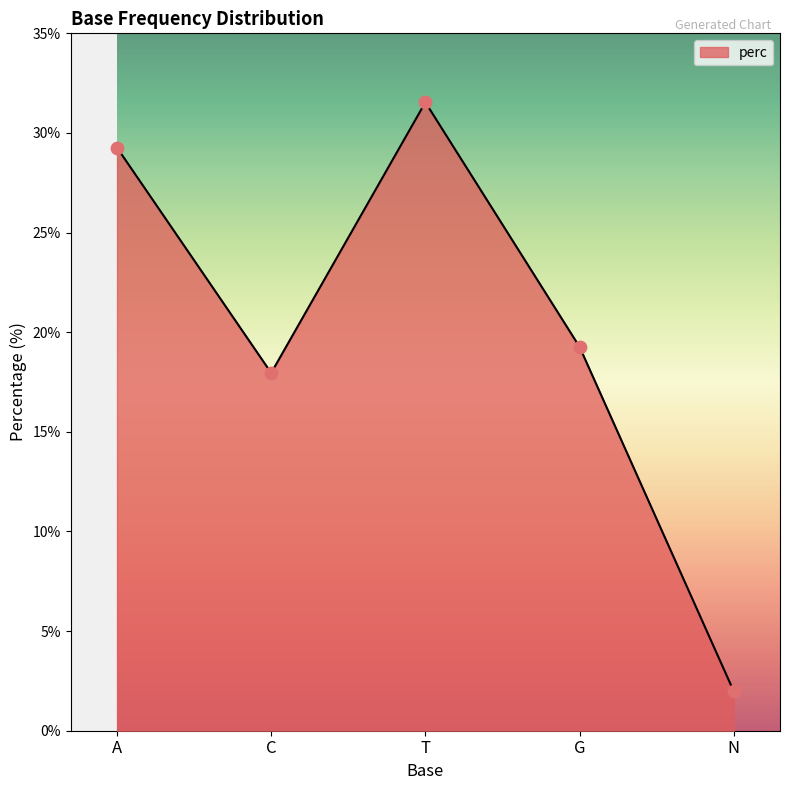

Which has a higher value, T or A?

T